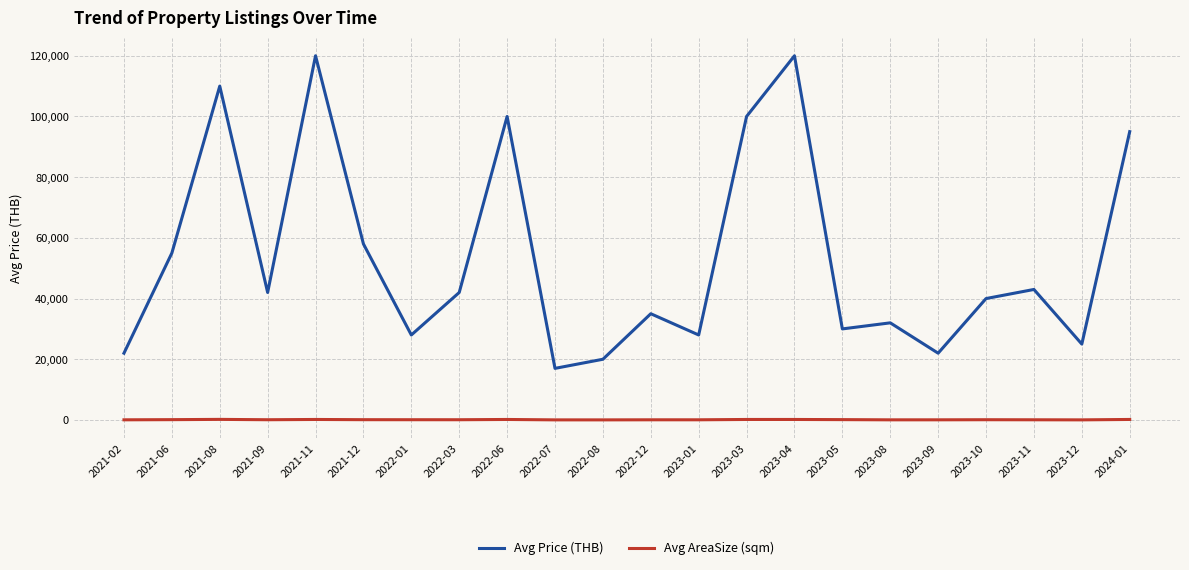

Between 2022-07 and 2023-10, which series saw the biggest shift?

Avg Price (THB)